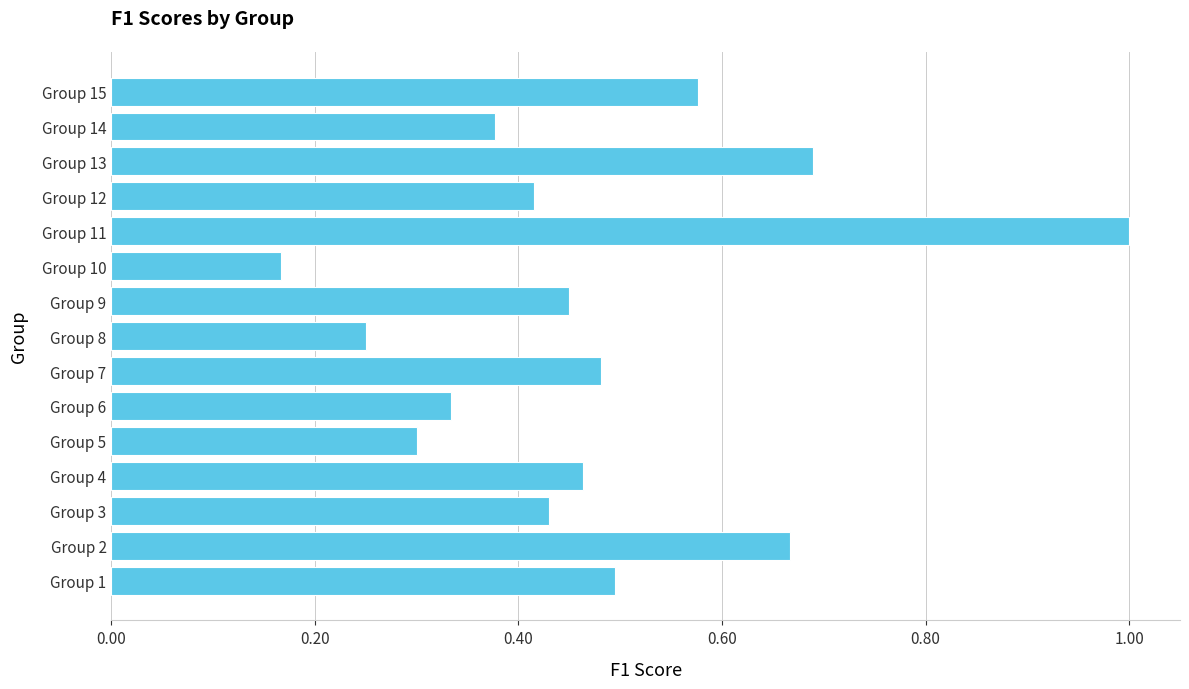

Which category has the highest value across all series?

Group 11